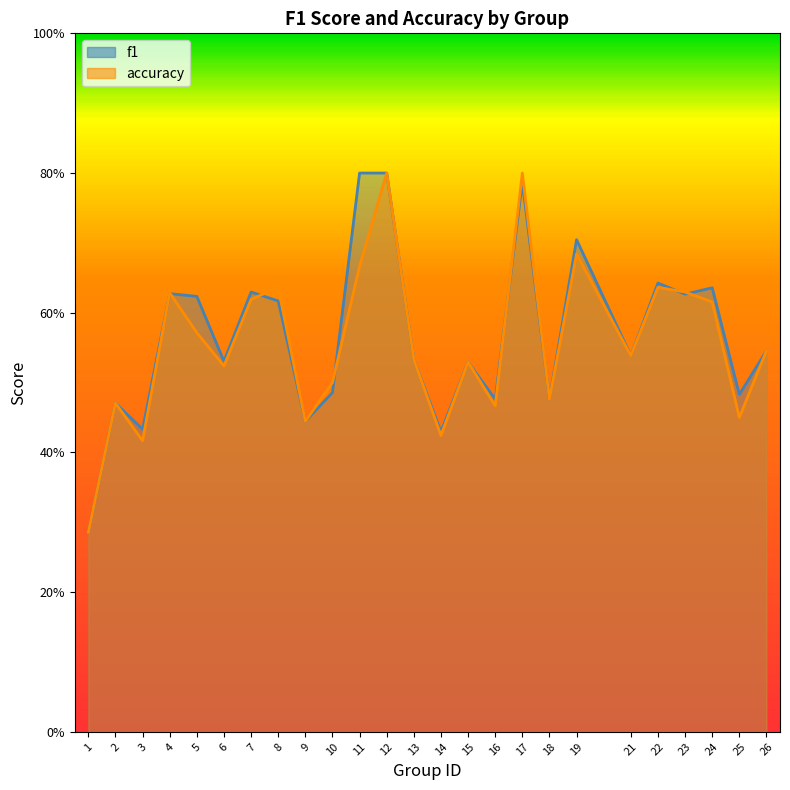

At which category does accuracy reach its first local valley?

3